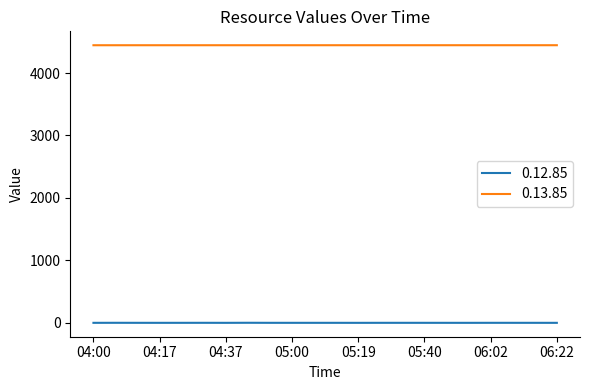

True or false: 0.12.85 has more than 2 points higher than both neighbors.

True